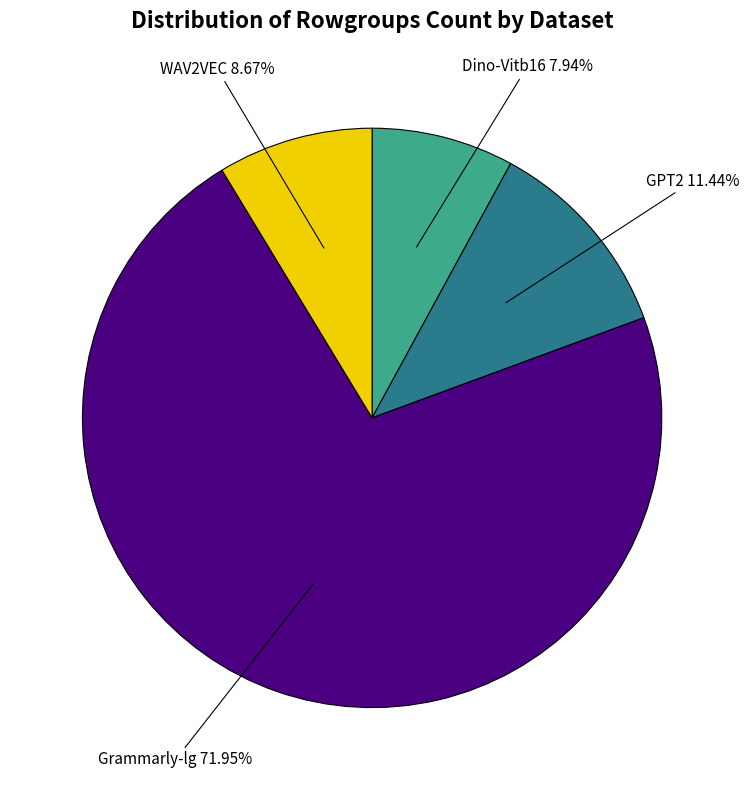

Rank the categories by value from lowest to highest.

Dino-Vitb16, WAV2VEC, GPT2, Grammarly-lg